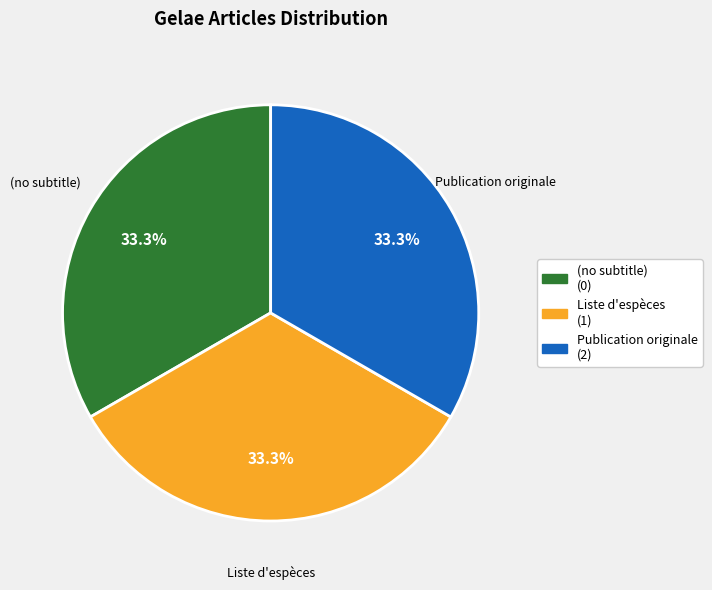

What is the total percentage of Publication originale and (no subtitle)?

66.7%